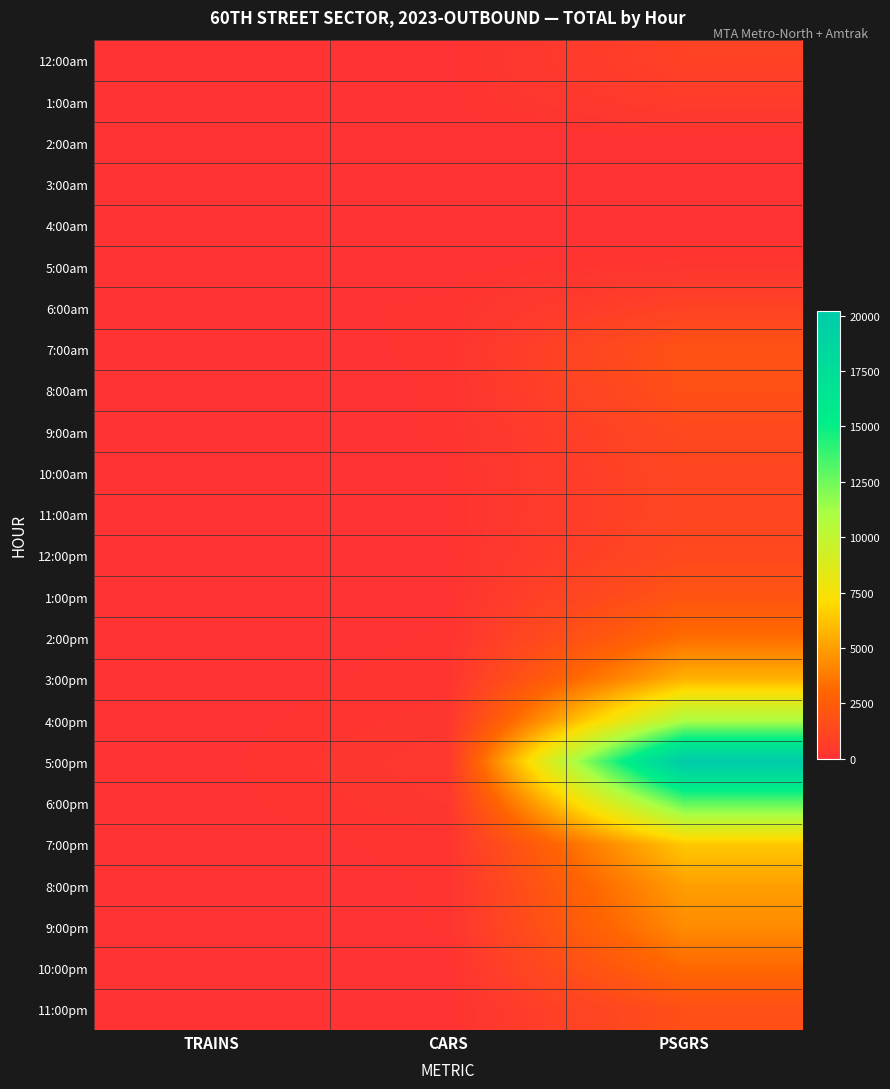

What is the spread (max minus min) of values at TRAINS?

45